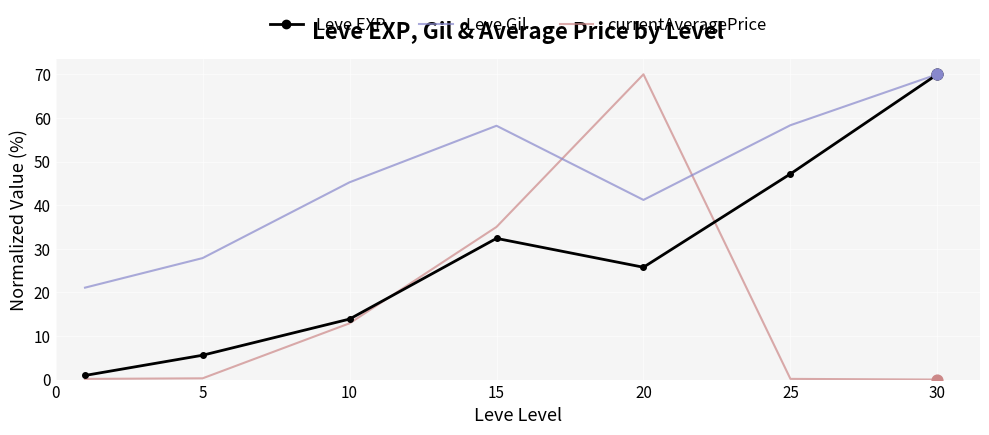

What are all the series names shown in the legend?

Leve EXP, Leve Gil, currentAveragePrice